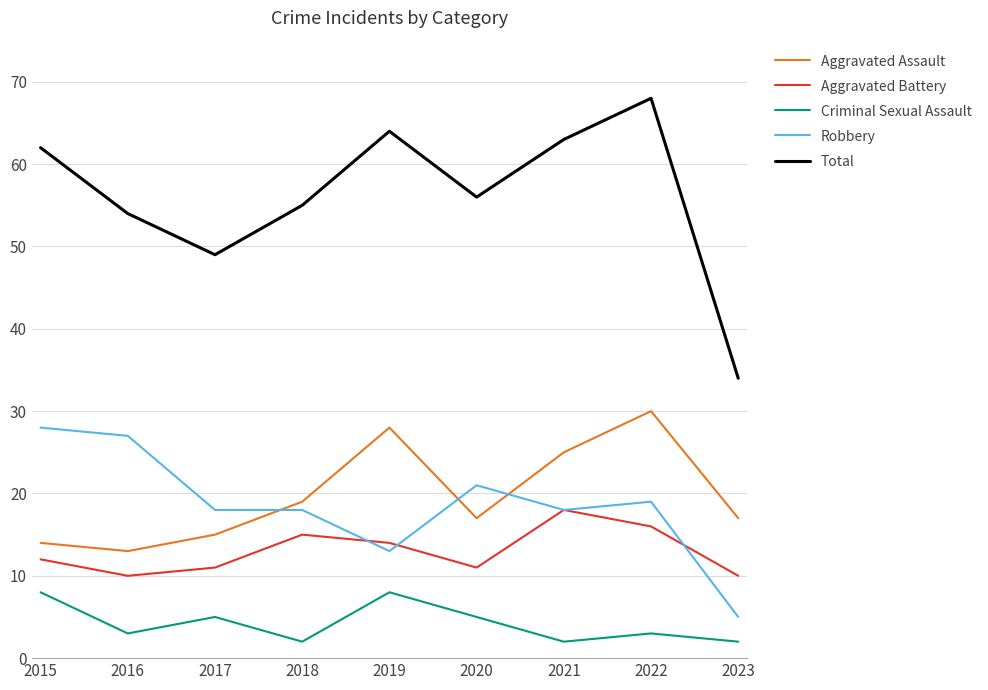

The value of Aggravated Battery at 2022 is 28. True or false?

False